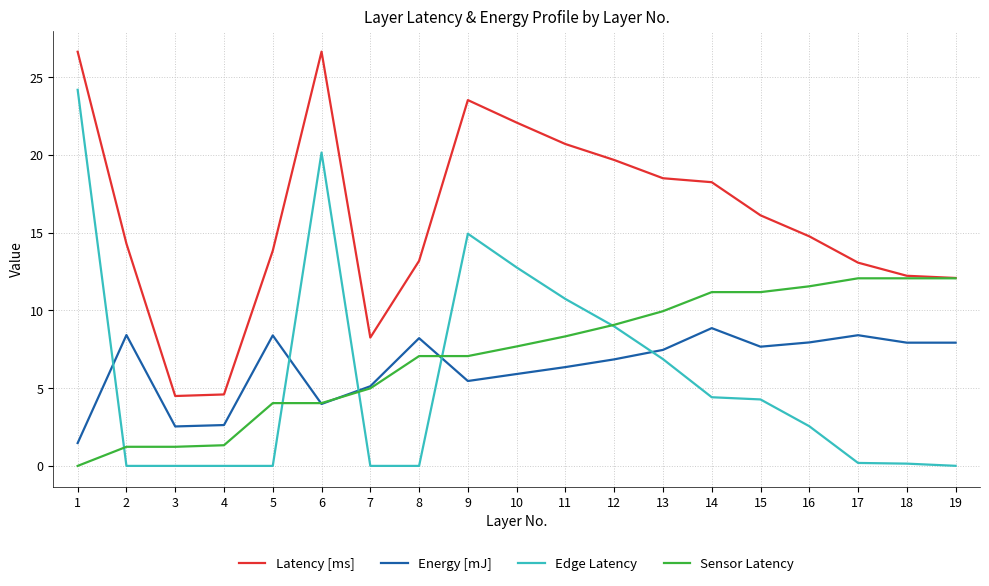

At which label is Edge Latency closest to 12?

10